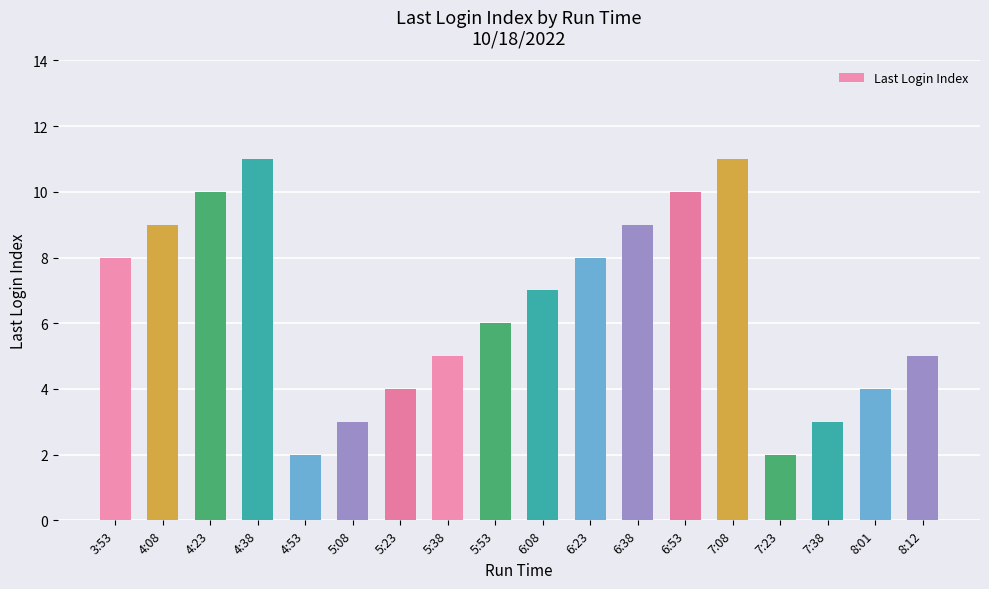

True or false: the data shows 1 at 7:38.

False